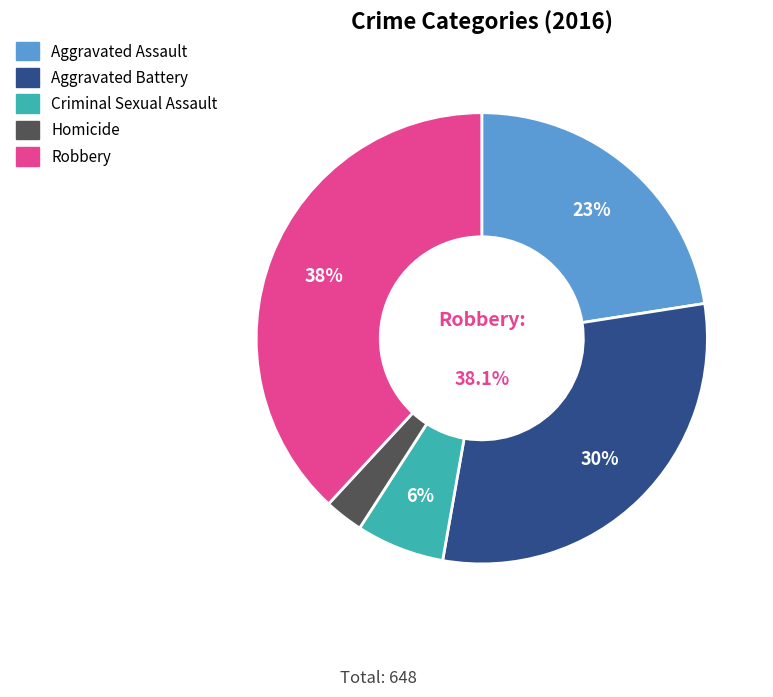

What is the ratio of the value at Criminal Sexual Assault to the value at Robbery?

0.2